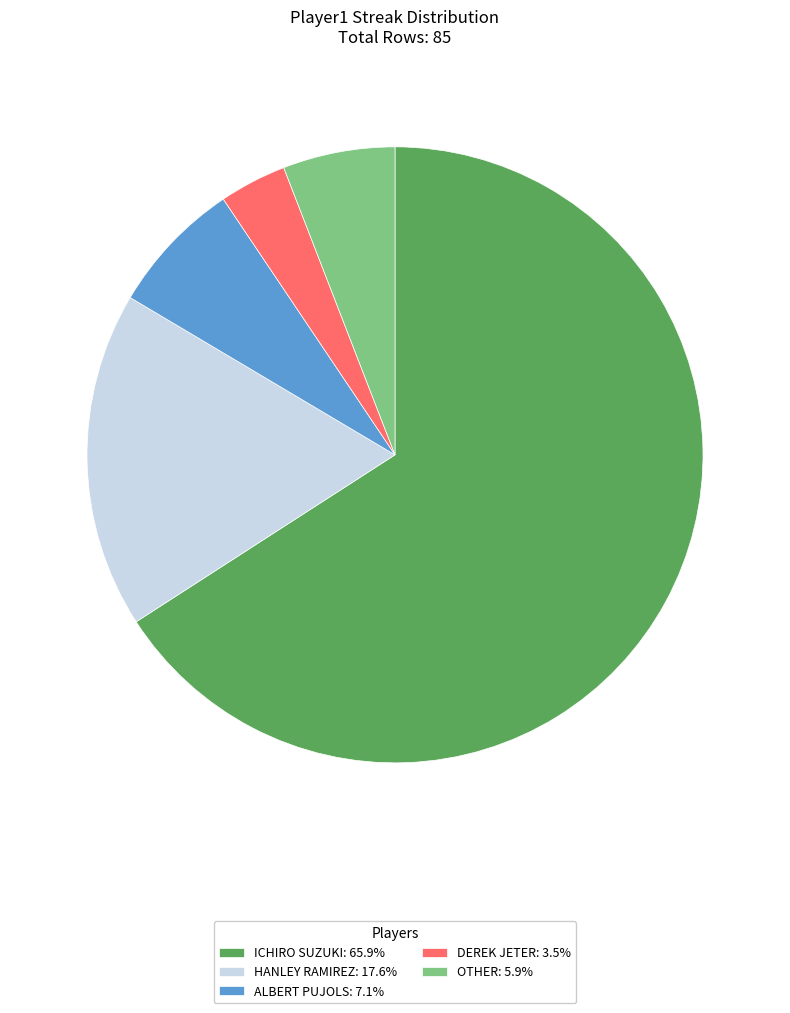

Does any single category account for the majority?

Yes